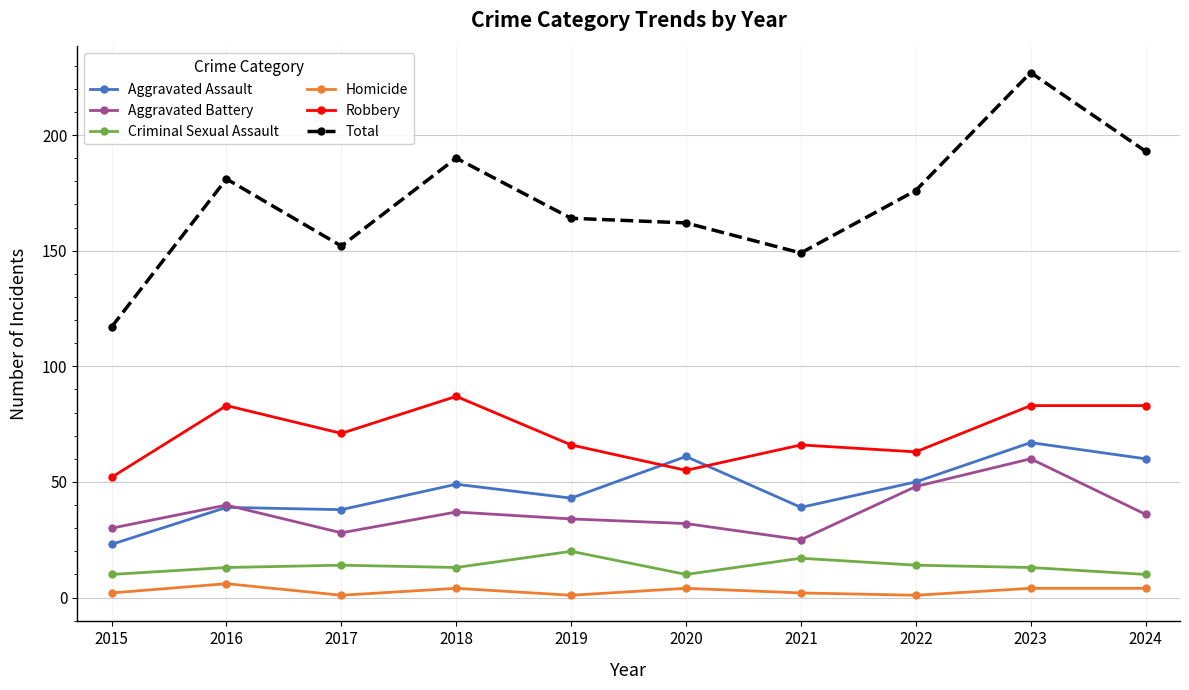

At how many categories does at least one series exceed 71?

10